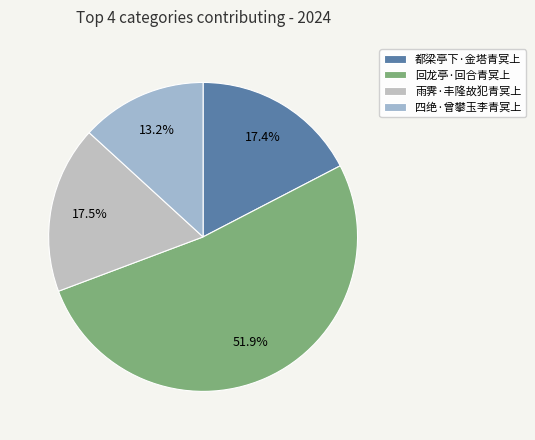

What is the change in value from 回龙亭·回合青冥上 to 四绝·曾攀玉李青冥上?

-256638